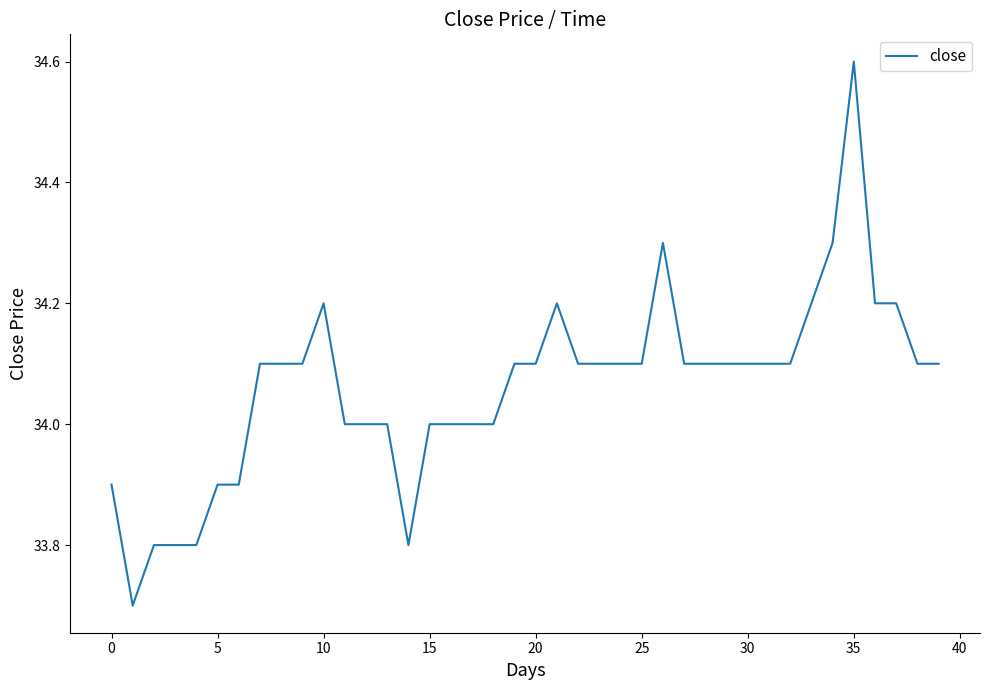

What is the difference between the maximum and minimum values?

0.9